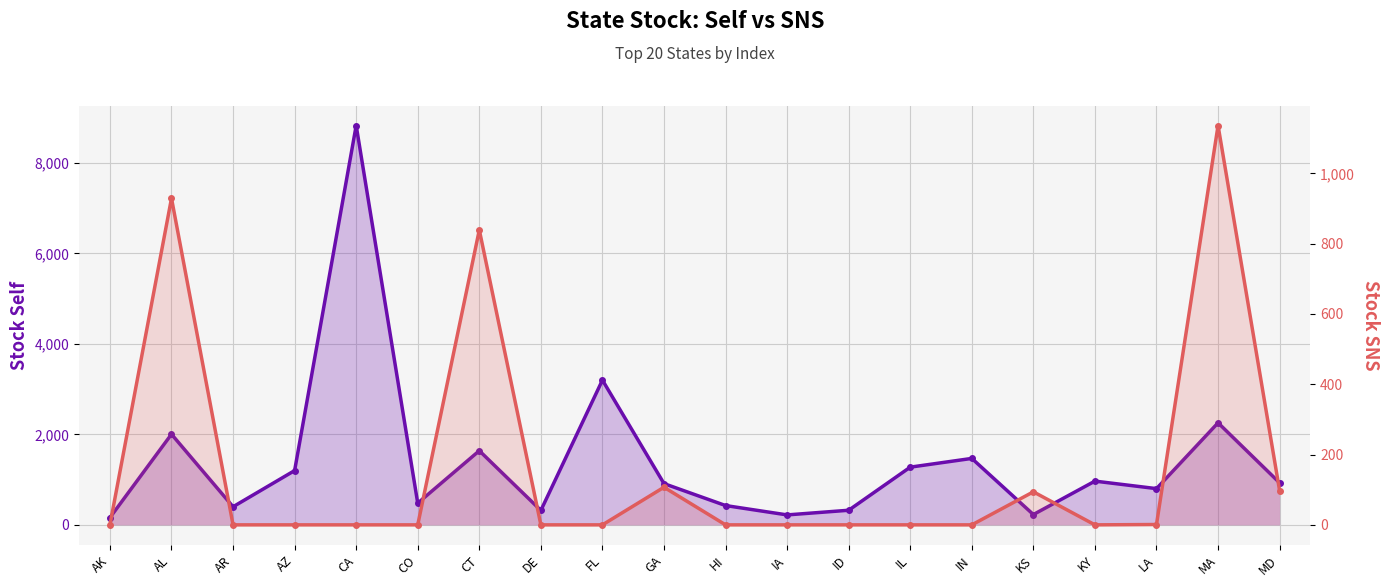

How many lines are shown in the chart?

2